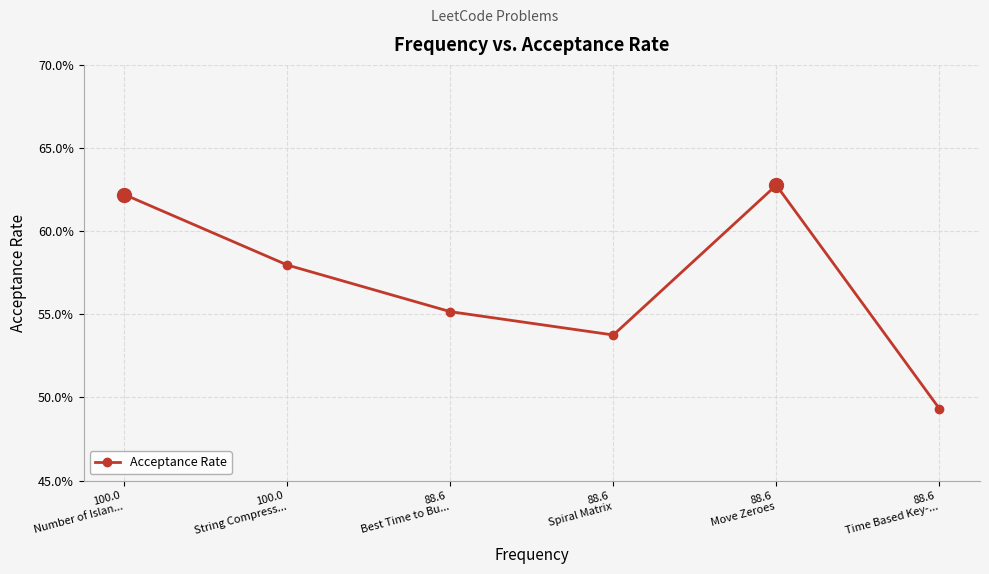

Is this an area chart (filled region under the line)?

No